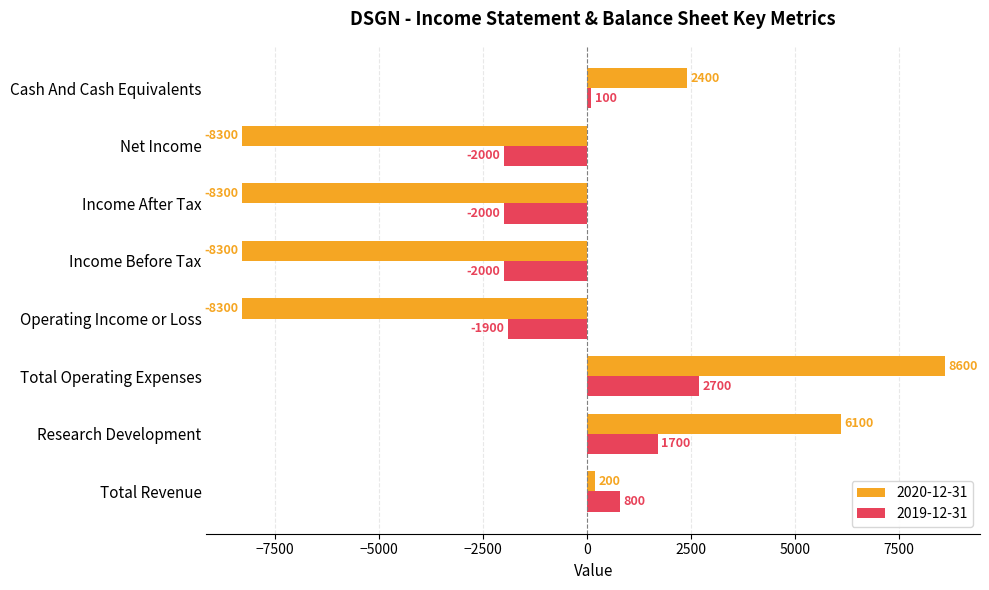

Which series has the largest total across all categories?

2019-12-31